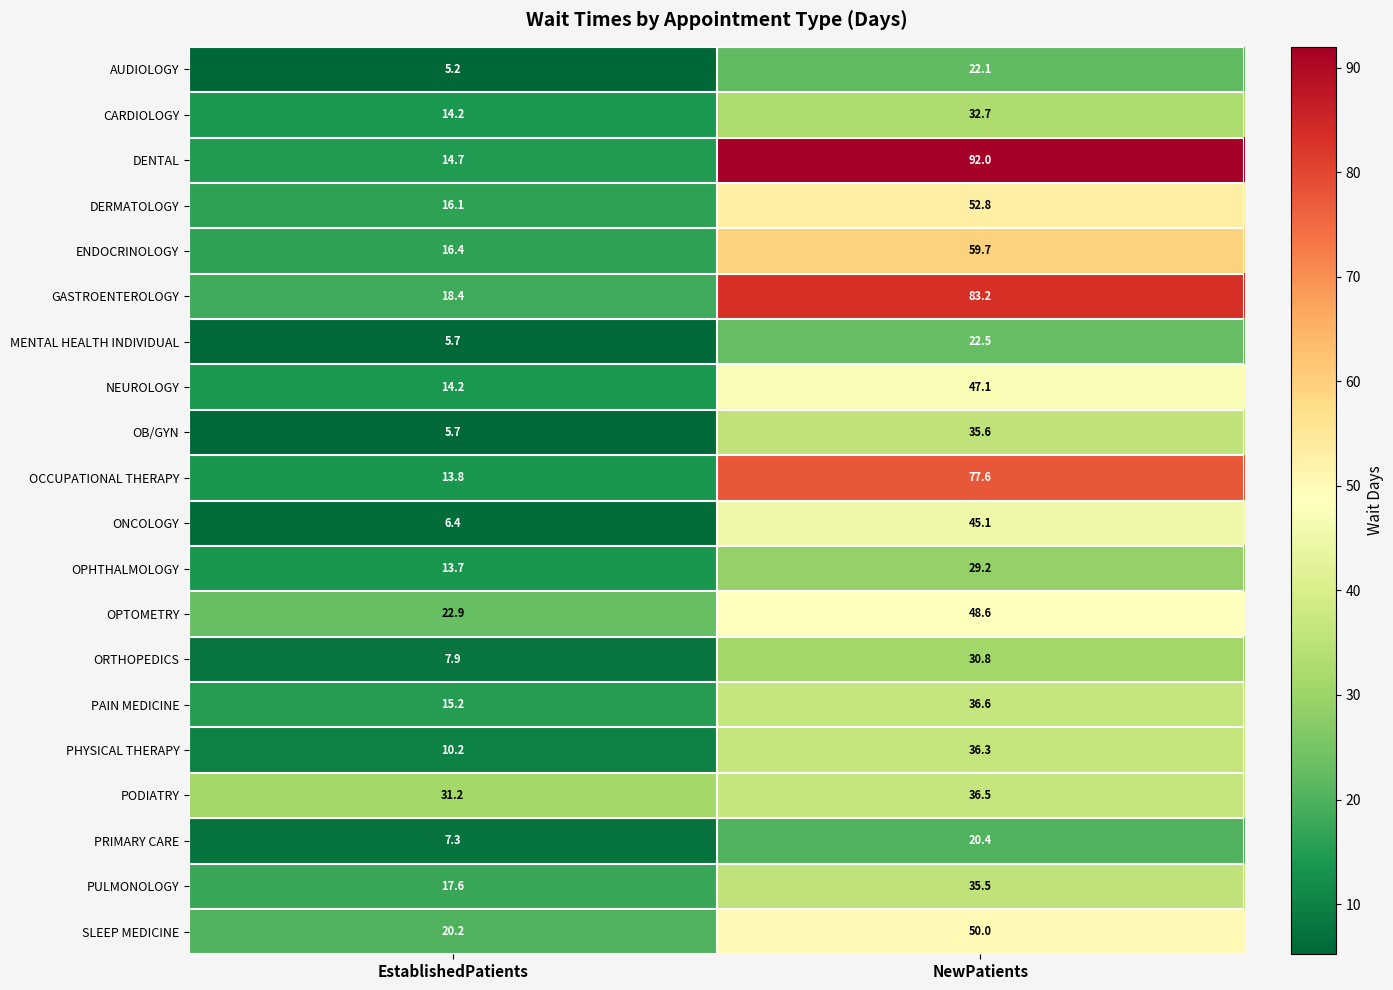

Which category has the lowest value across all series?

EstablishedPatients